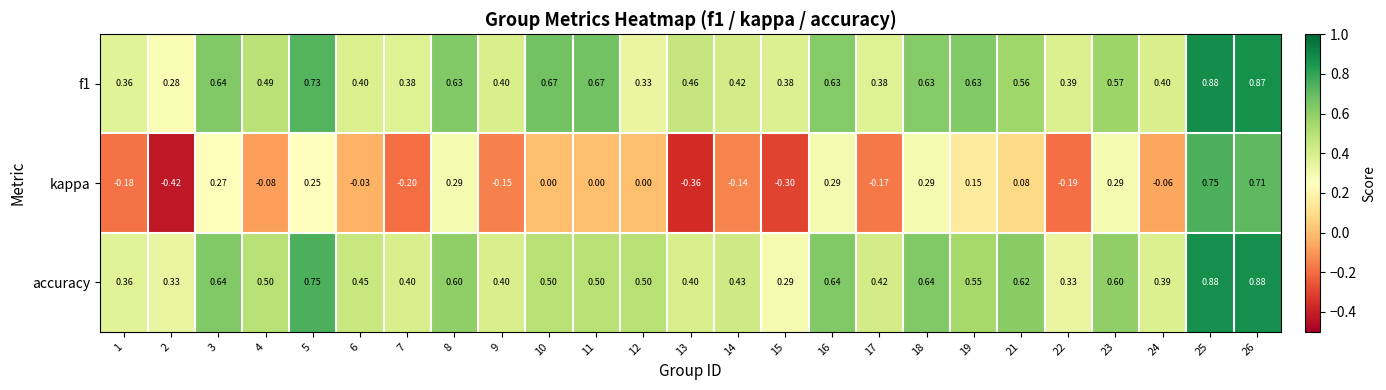

Which series has the largest range (max minus min)?

kappa